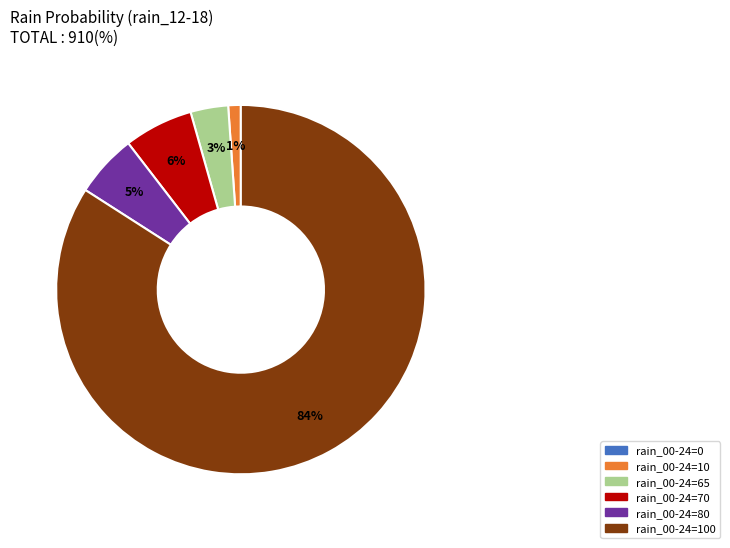

Is there any slice that represents more than half of the pie?

Yes